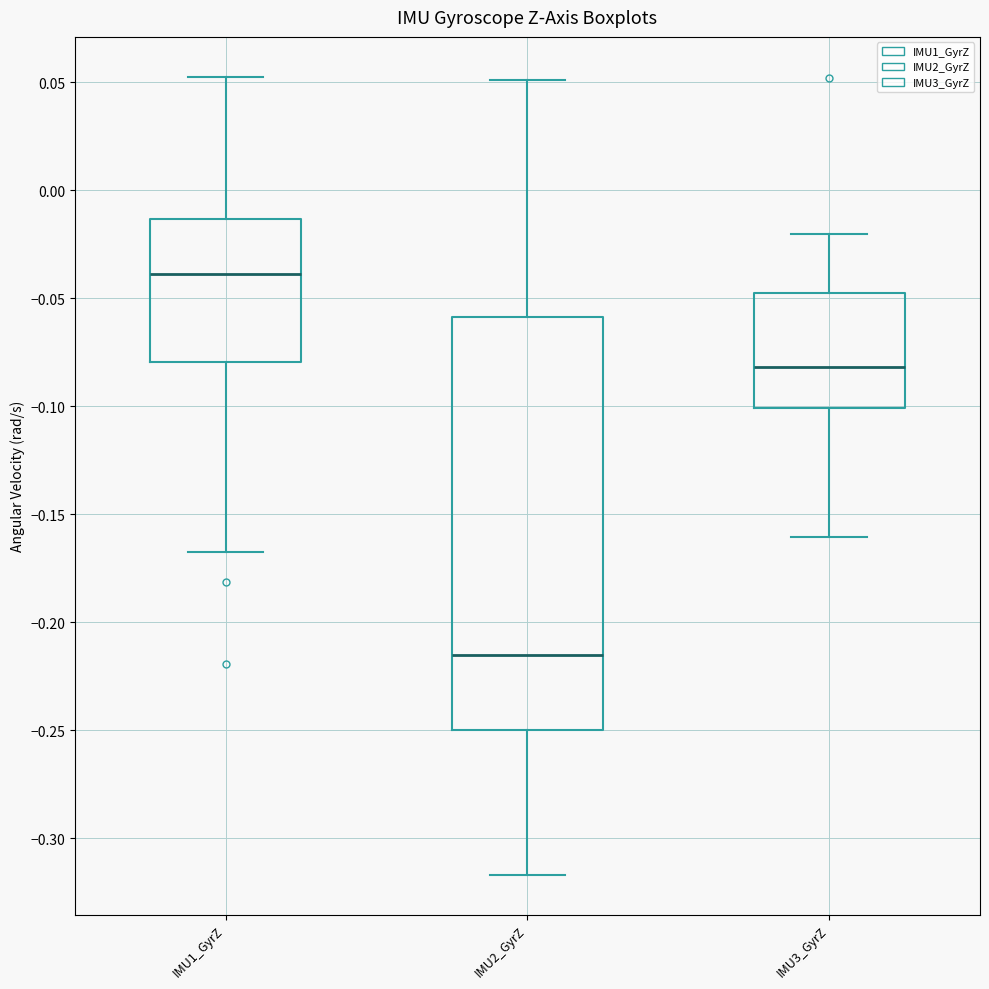

Which box has the highest median line?

IMU1_GyrZ